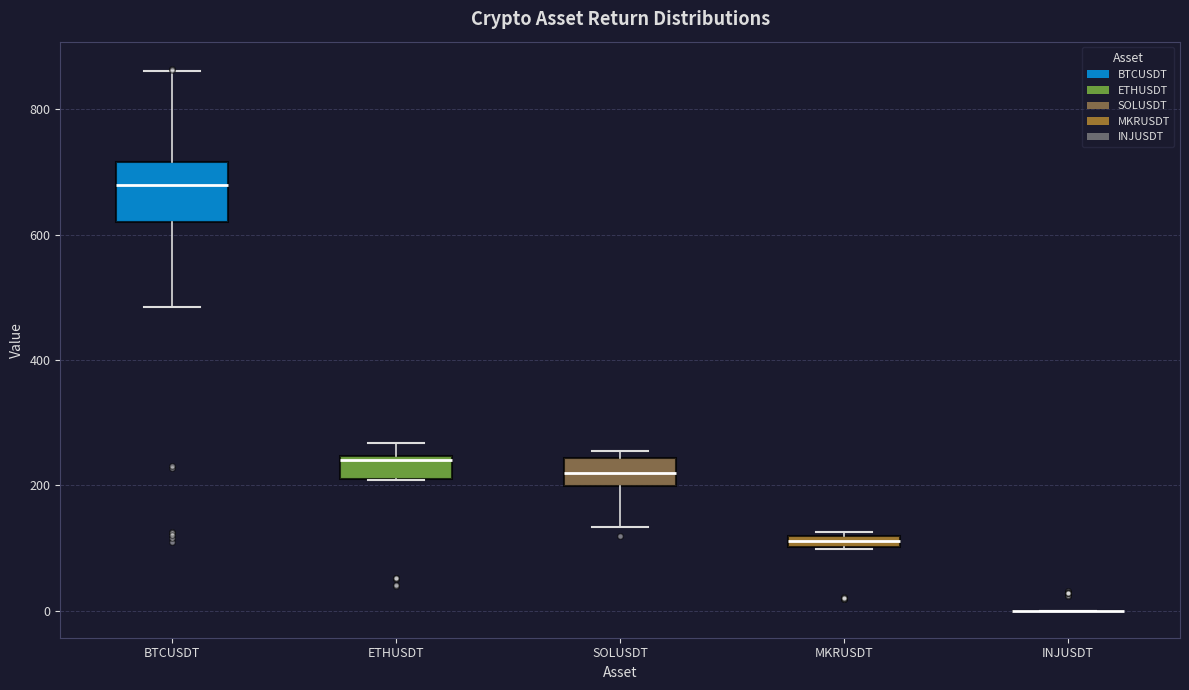

Comparing the boxes themselves (not the whiskers), which one is the tallest?

BTCUSDT